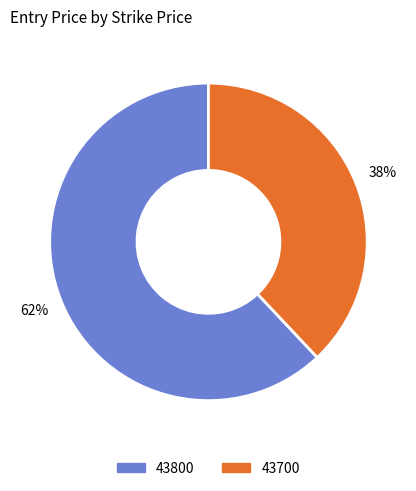

To the nearest percent, what is the difference between the 43700 and 43800 slice percentages?

24%